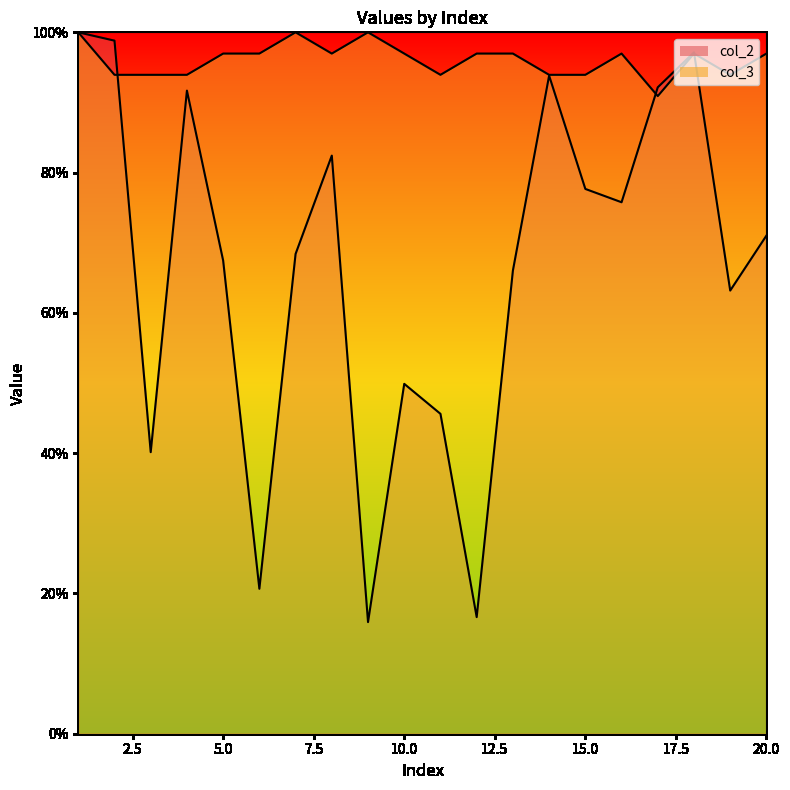

List the series in order of their overall mean, lowest first.

col_2, col_3